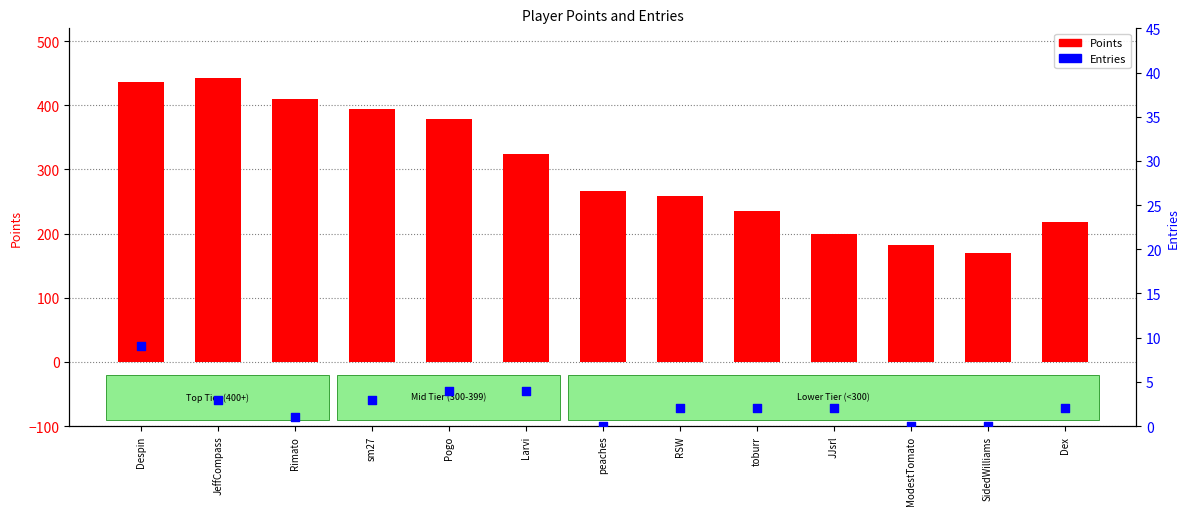

Is the value of Points at sm27 greater than the value of Entries at peaches?

Yes